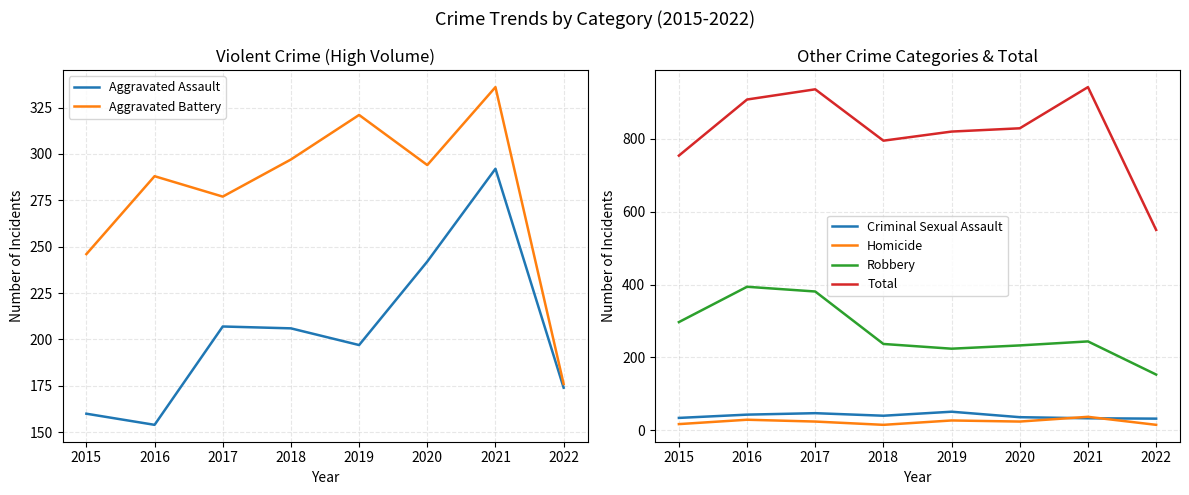

How many data points in Aggravated Assault are above 206?

3